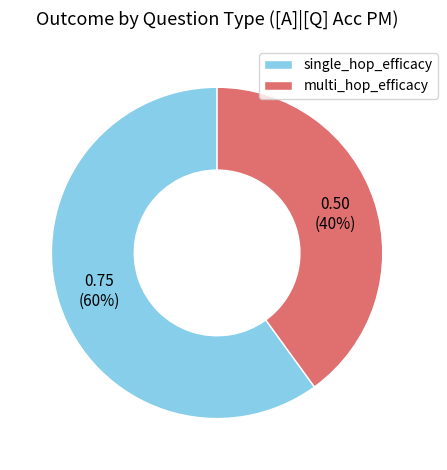

Does any single category account for the majority?

Yes